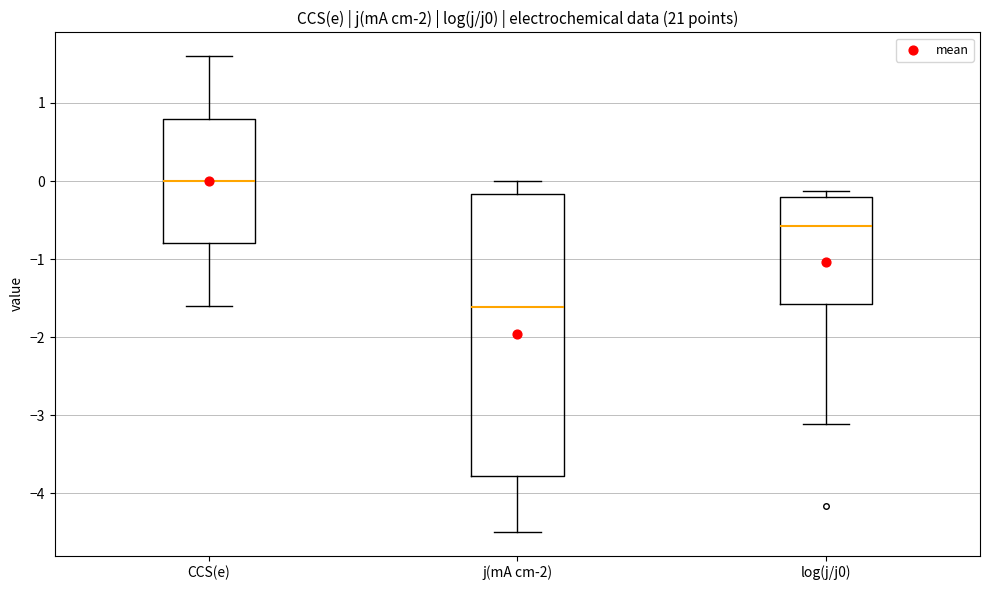

Reading left to right, transcribe this box plot: for each box, give where its median line is, the range the box spans, and where its two whiskers end, as read against the y-axis. The values are not printed on the chart, so give them approximately, as read against the axis.

CCS(e): median 0.0, box -0.8 to 0.8, whiskers -1.6 to 1.6
j(mA cm-2): median -1.6, box -3.8 to -0.2, whiskers -4.5 to 0.0
log(j/j0): median -0.6, box -1.6 to -0.2, whiskers -3.1 to -0.1